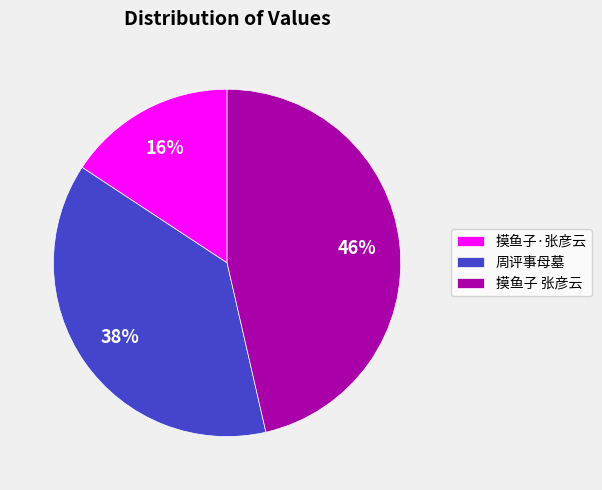

Rank the categories by value from lowest to highest.

摸鱼子·张彦云, 周评事母墓, 摸鱼子 张彦云